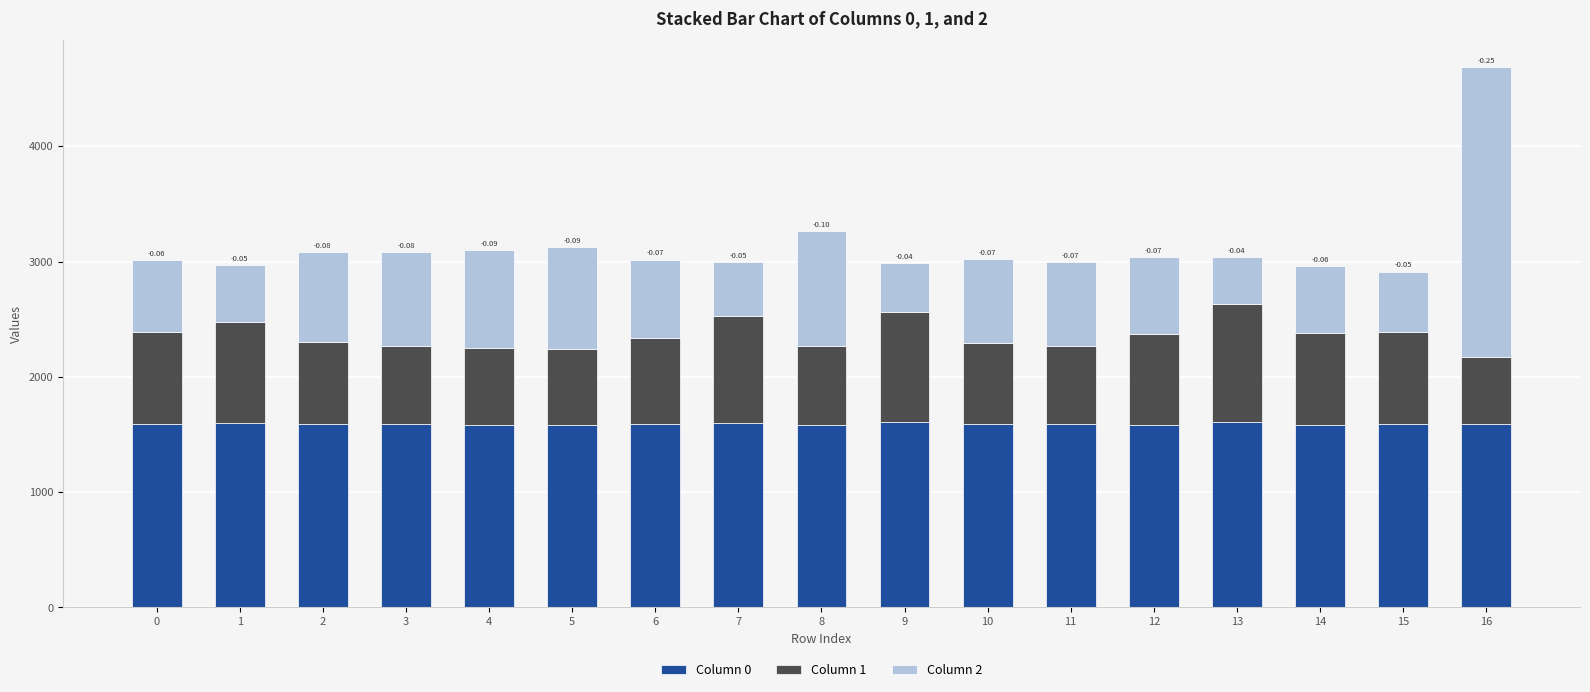

Count the number of categories in the chart.

17